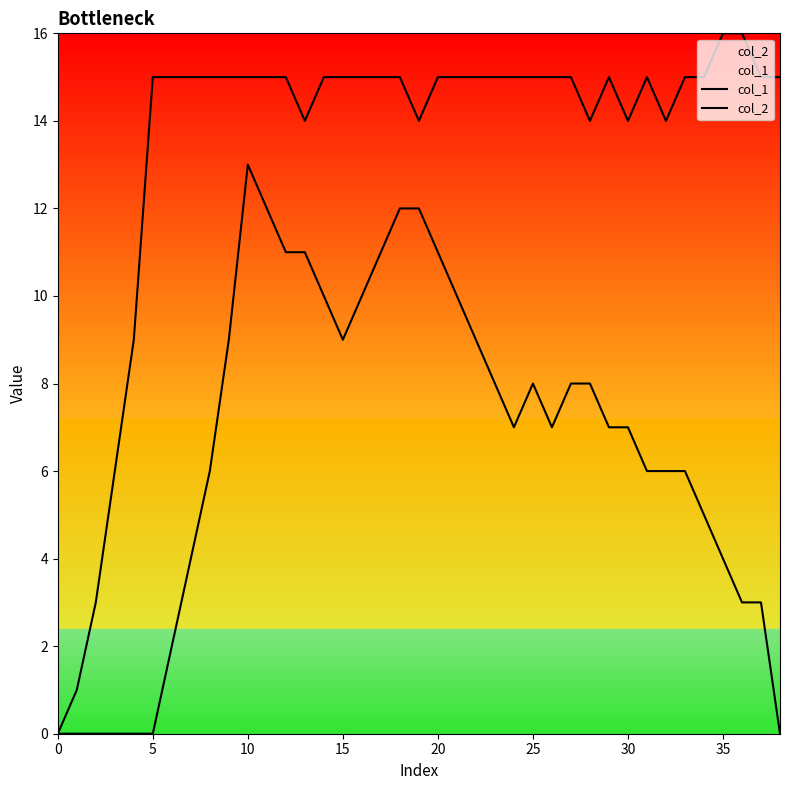

What are all the series names shown in the legend?

col_1, col_2